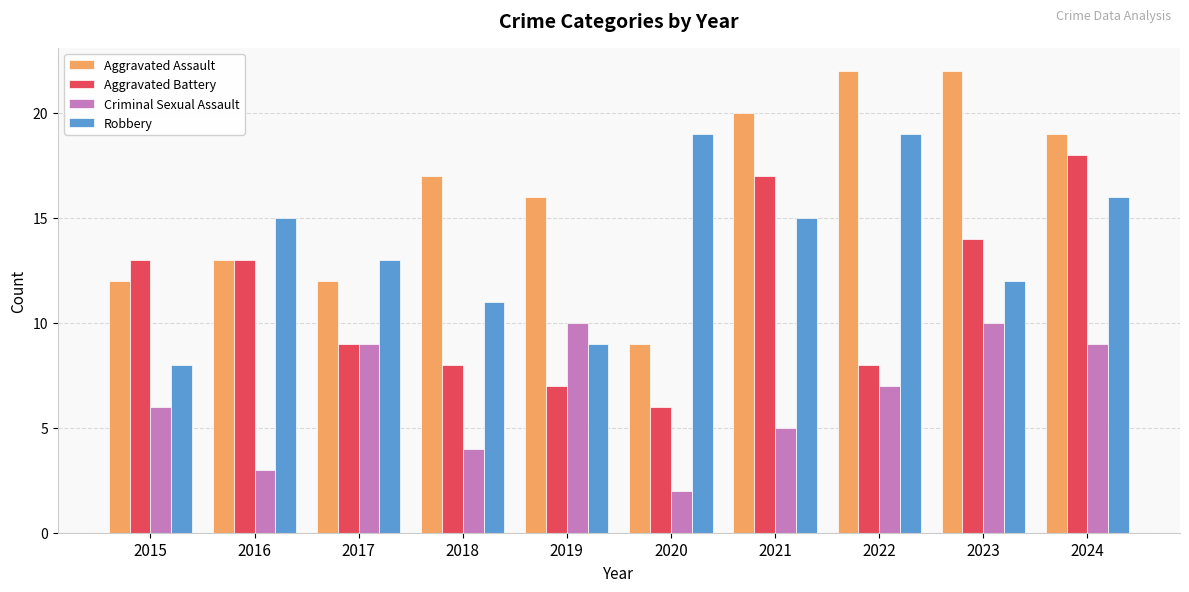

Which series has the largest range (max minus min)?

Aggravated Assault